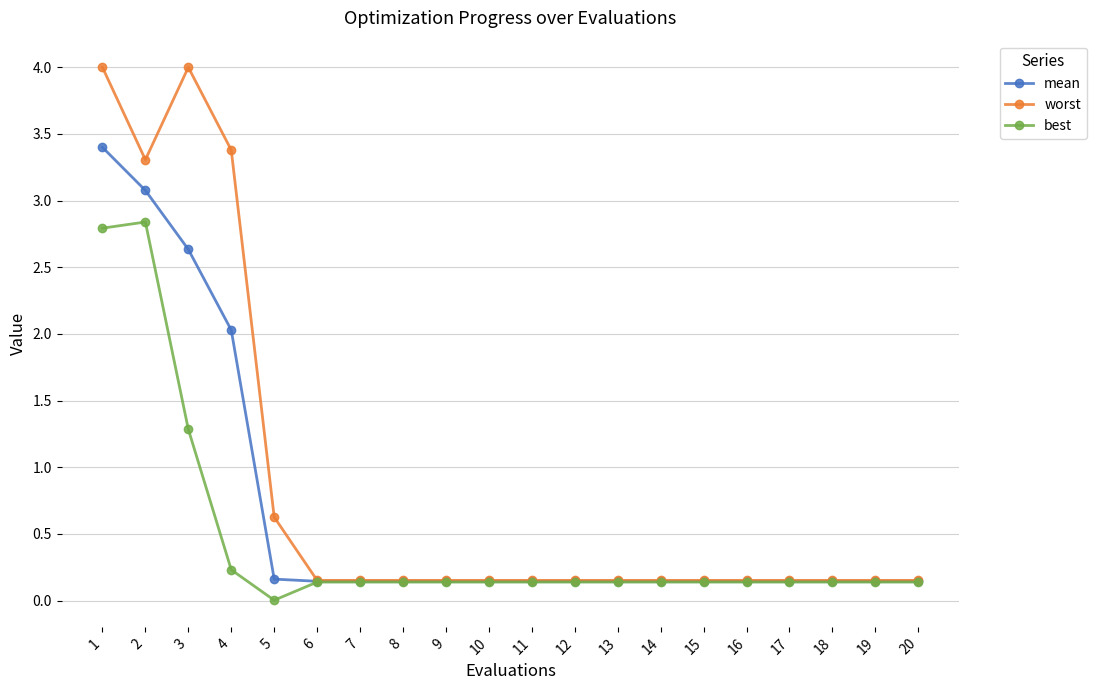

What is the spread (max minus min) of values at 5?

0.6